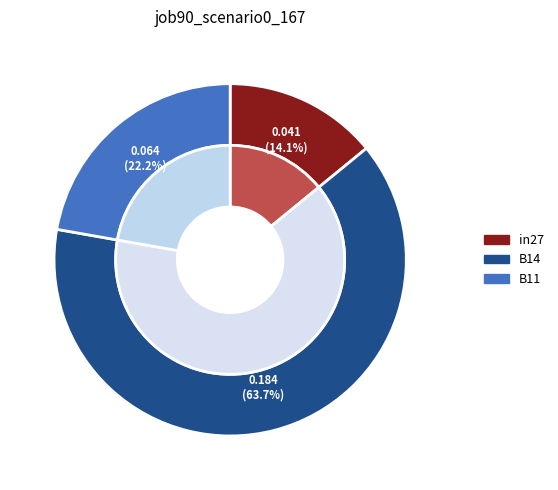

What portion of the pie excludes in27?

85.9%